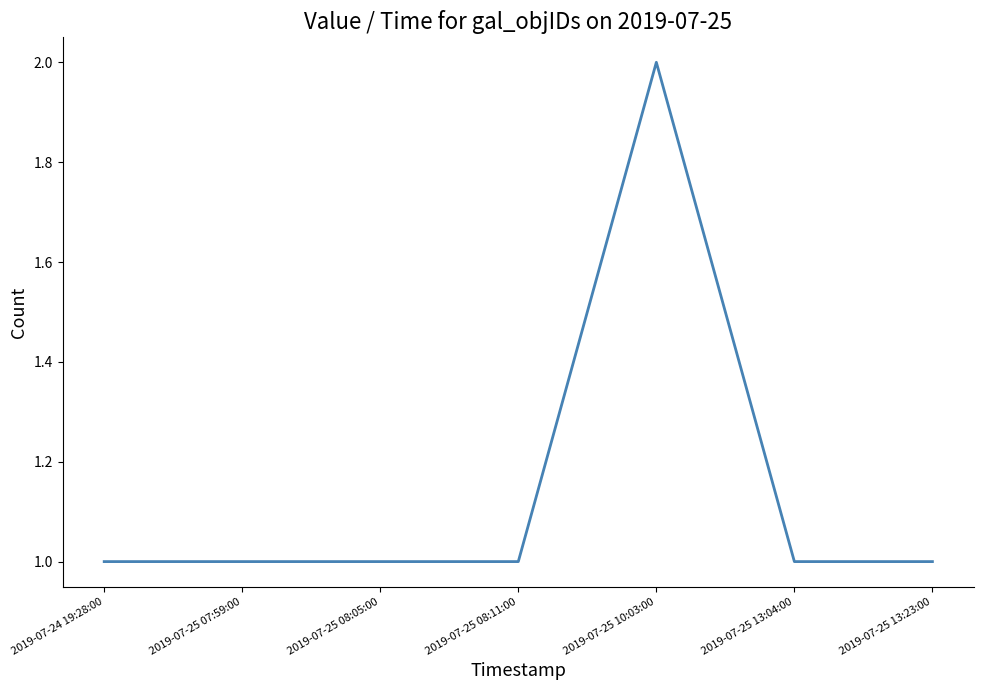

What position from the right is 2019-07-25 13:23:00?

1